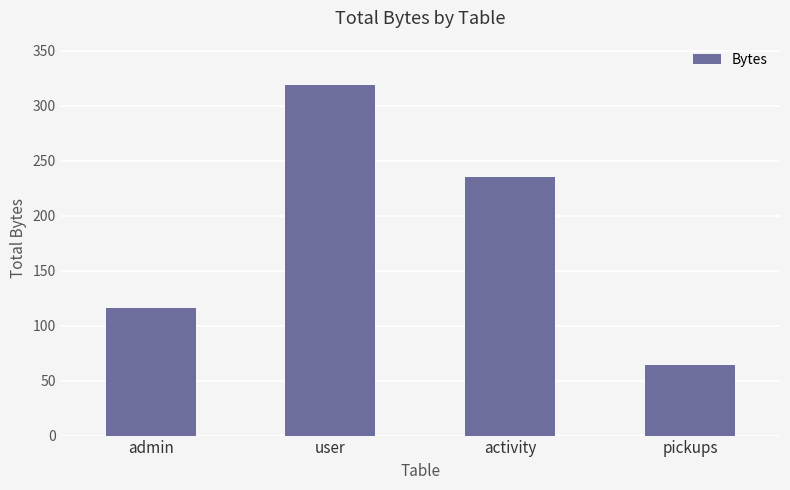

Rank the categories by value from lowest to highest.

pickups, admin, activity, user